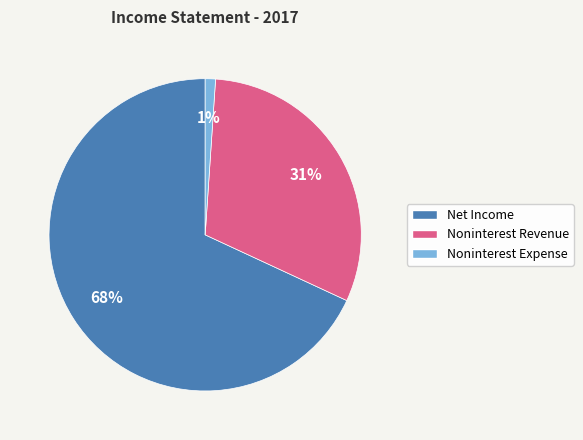

Is the sum of Noninterest Revenue and Net Income greater than half?

Yes